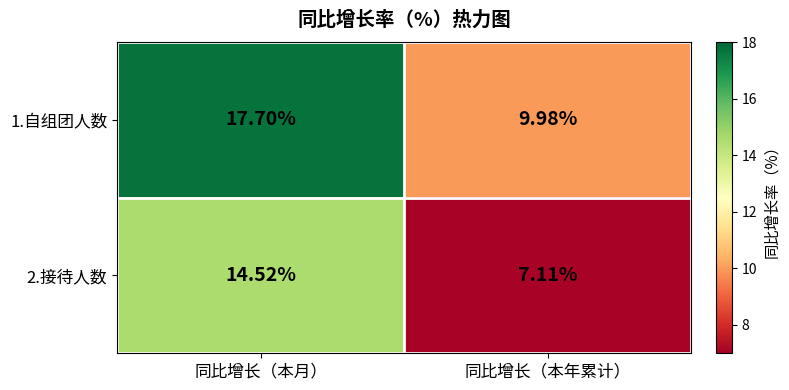

Is the value of 2.接待人数 at 同比增长（本月） greater than the value of 1.自组团人数 at 同比增长（本月）?

No